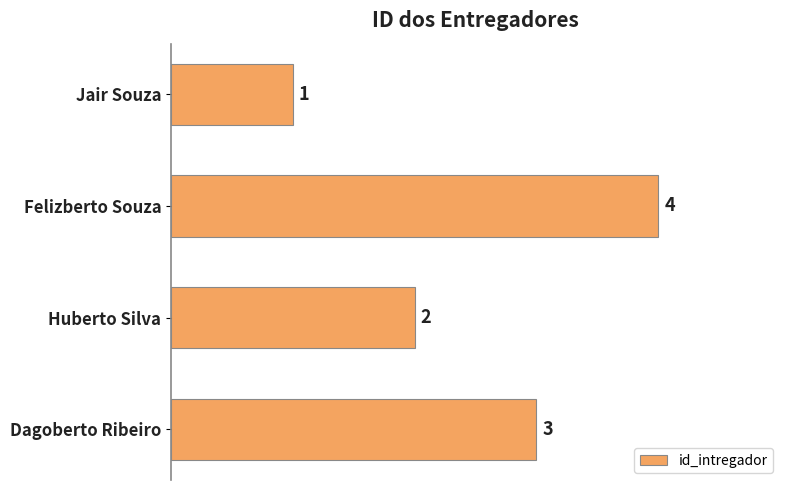

Which category has the highest value across all series?

Felizberto Souza